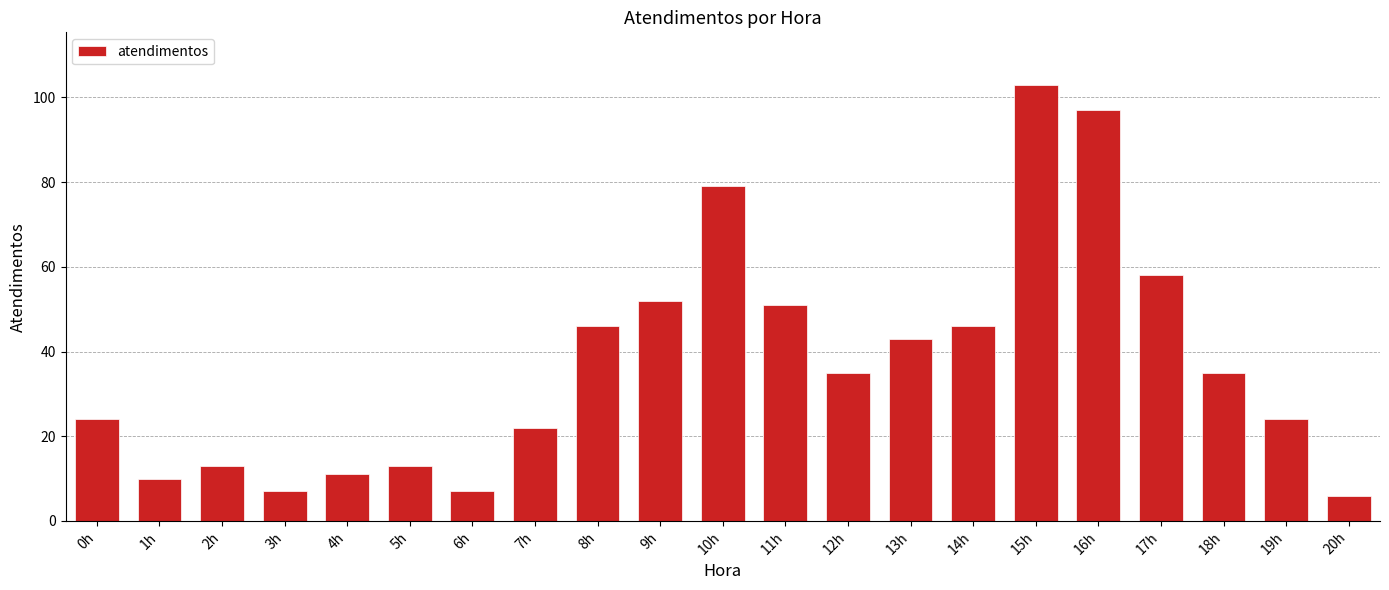

What position from the left is 10h?

11